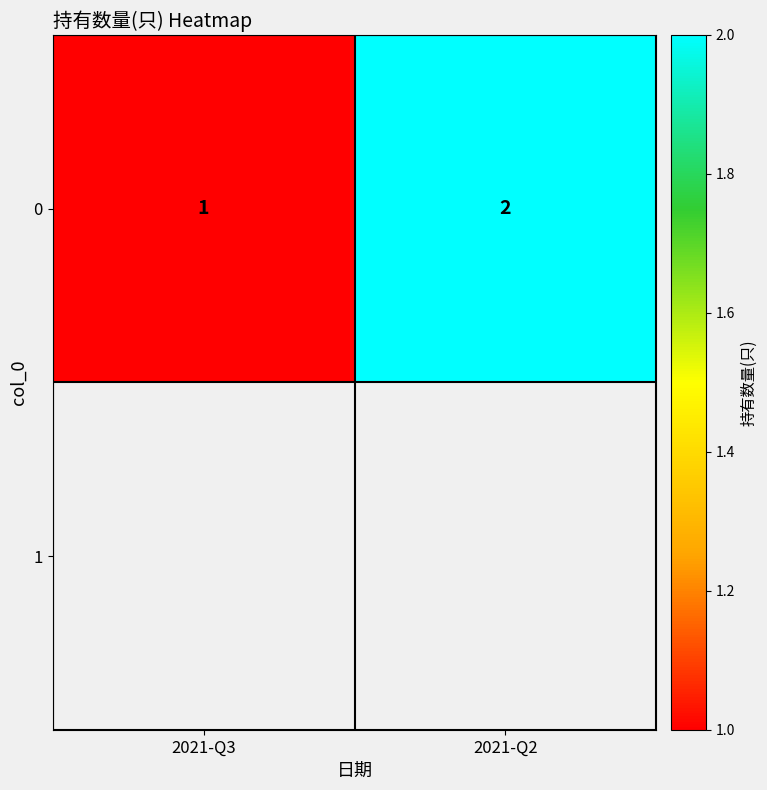

At which category does the chart reach its minimum across all series?

2021-Q3